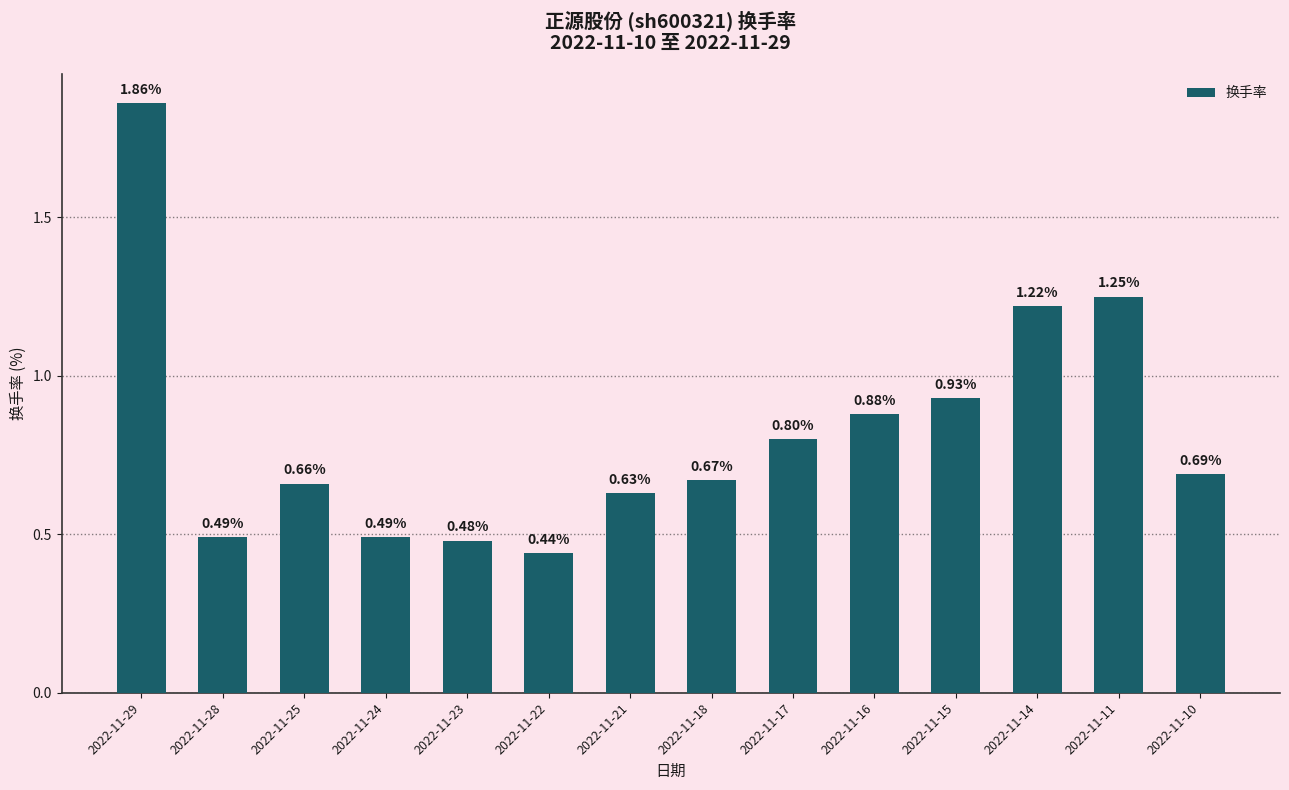

Which has a higher value, 2022-11-10 or 2022-11-15?

2022-11-15